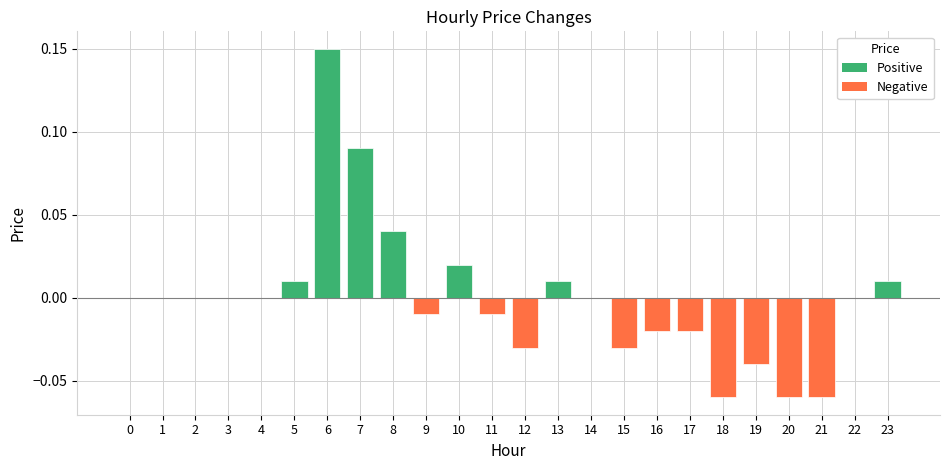

Between 12 and 9, which is larger?

9